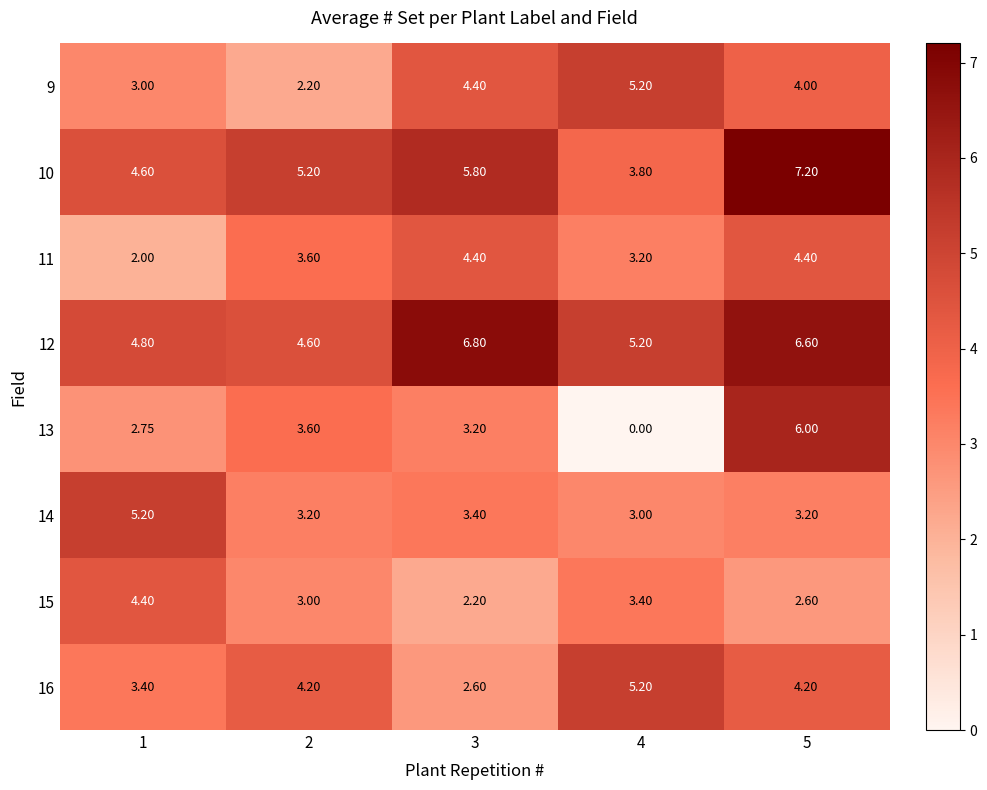

Is the value of 12 at 4 greater than the value of 11 at 2?

Yes